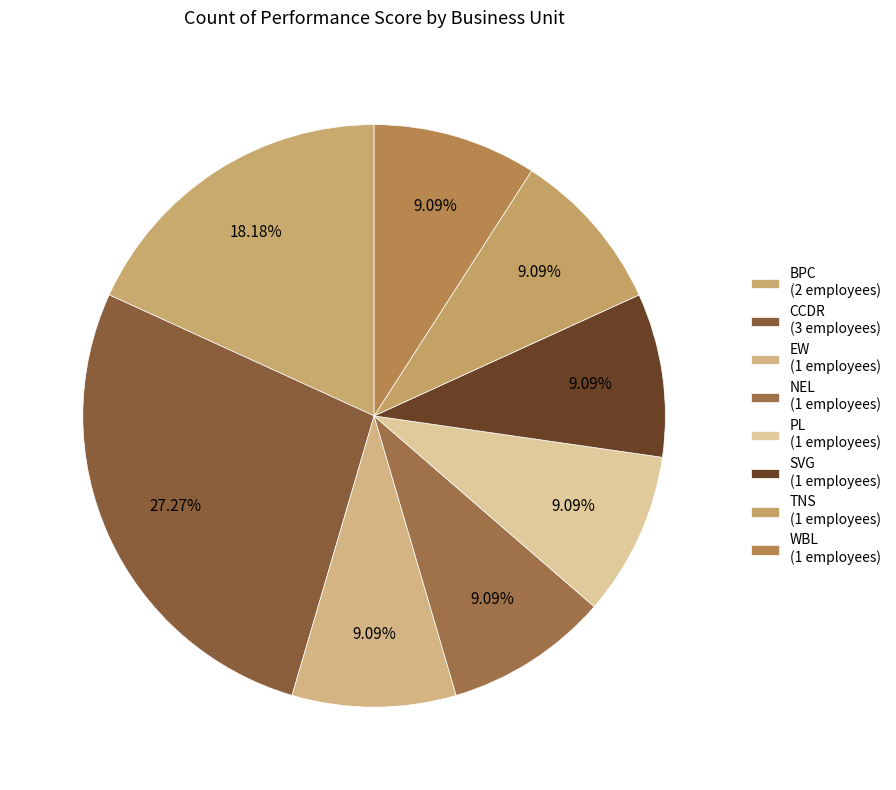

Combined, do CCDR and PL account for over 50%?

No